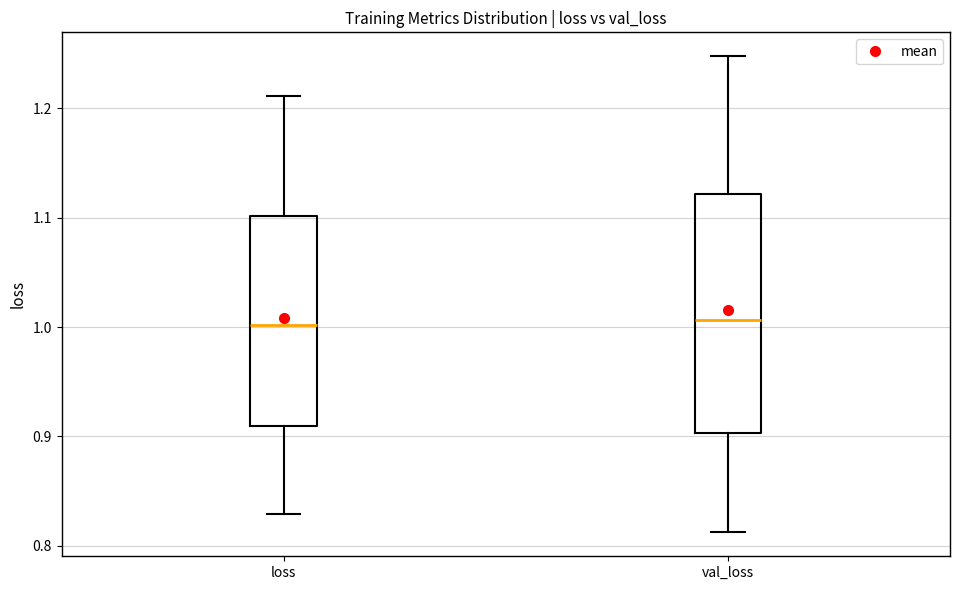

Where does the upper whisker of the box for loss end on the y-axis? The values are not printed on the chart, so give them approximately, as read against the axis.

1.21